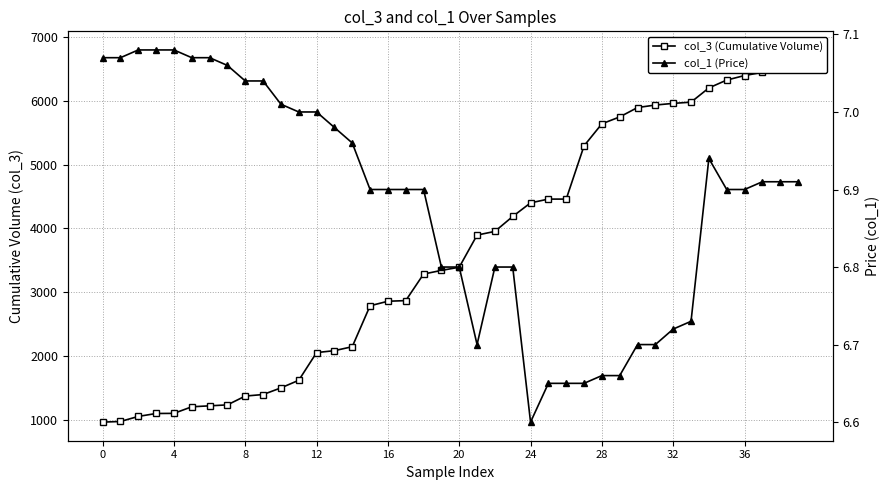

Where is the first local maximum for col_1 (Price)?

34